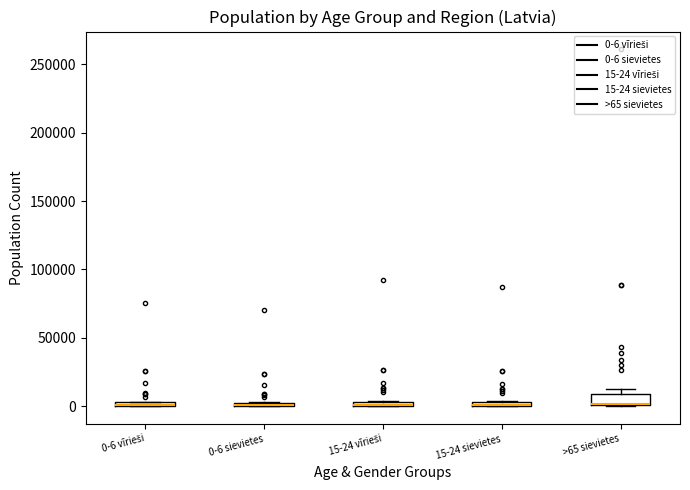

Where is the lower edge of the box for >65 sievietes on the y-axis? The values are not printed on the chart, so give them approximately, as read against the axis.

0